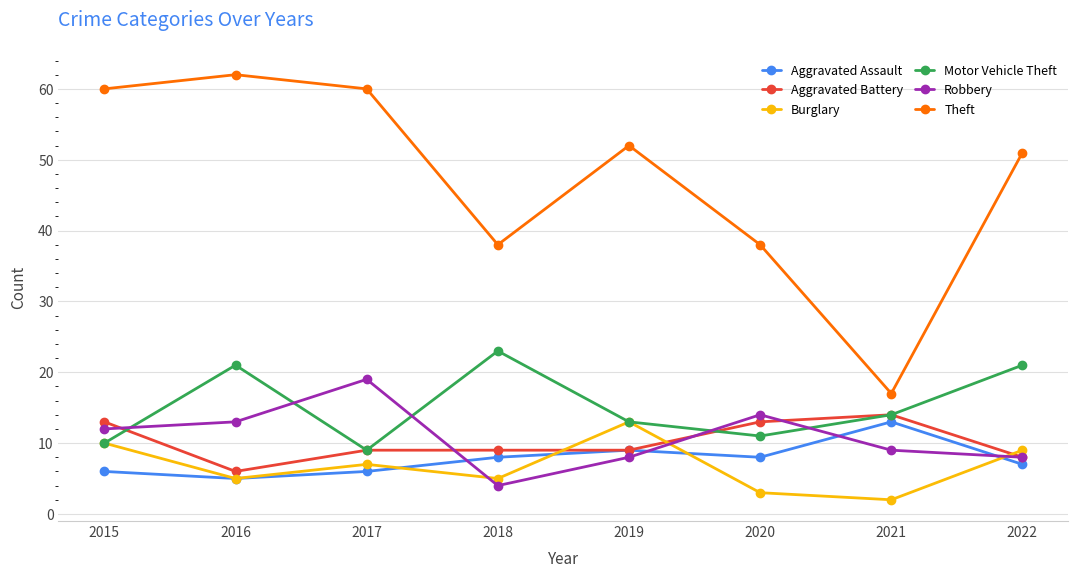

True or false: Aggravated Assault has more than 1 interior local peaks.

True